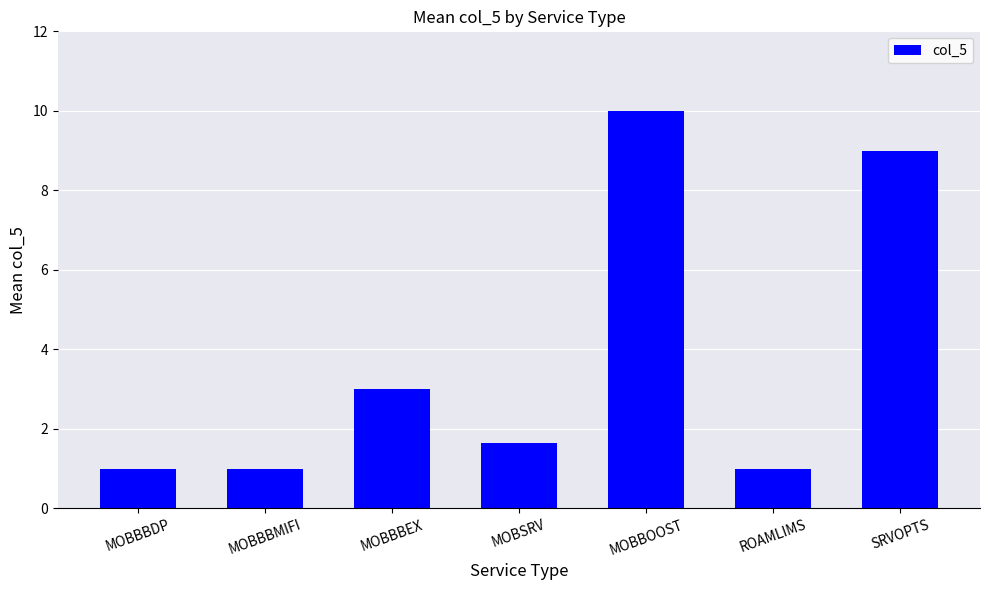

What position from the left is MOBSRV?

4